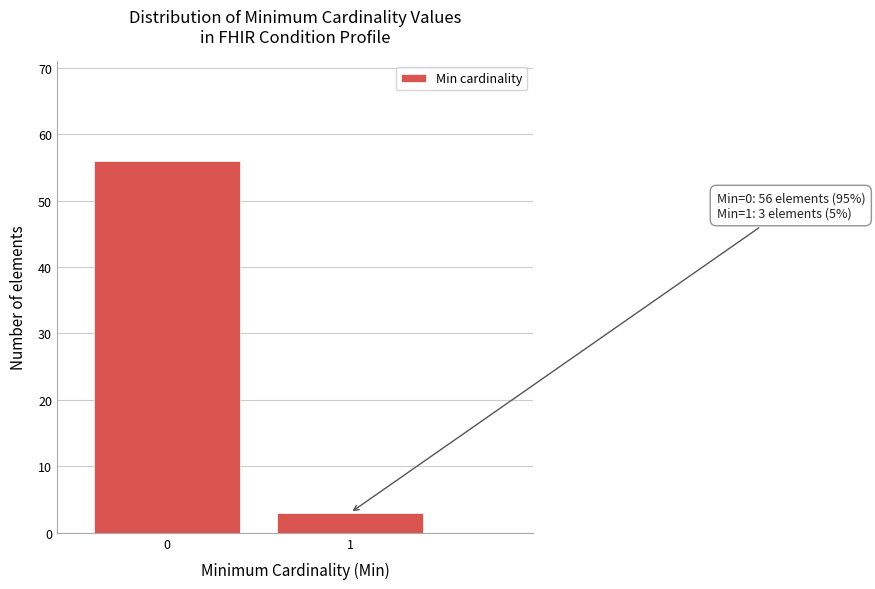

Reading right to left, what are all the values shown in this chart?

3	56